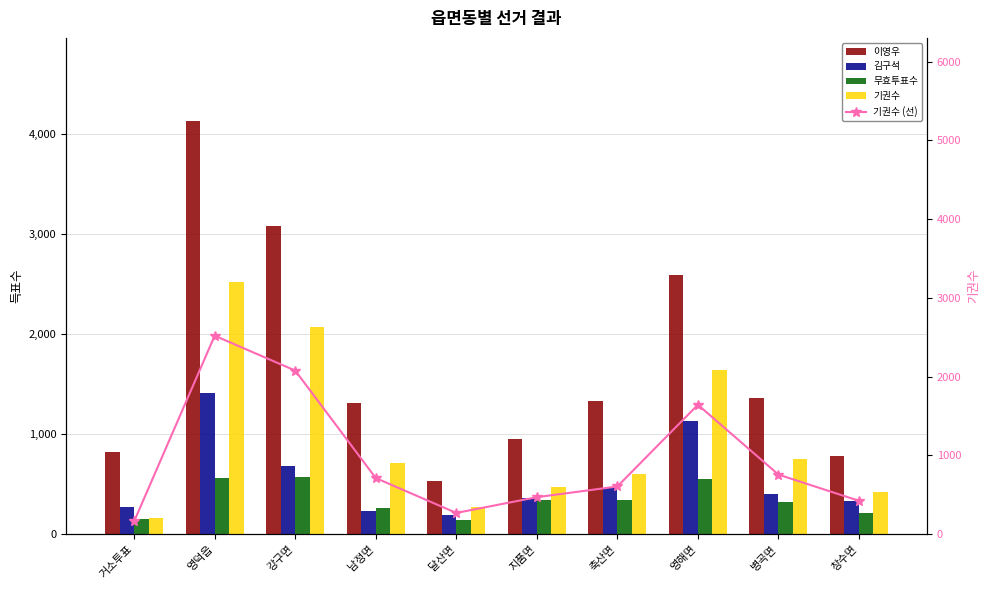

What is the value of the 무효투표수 bar at the 1st from the left?

156